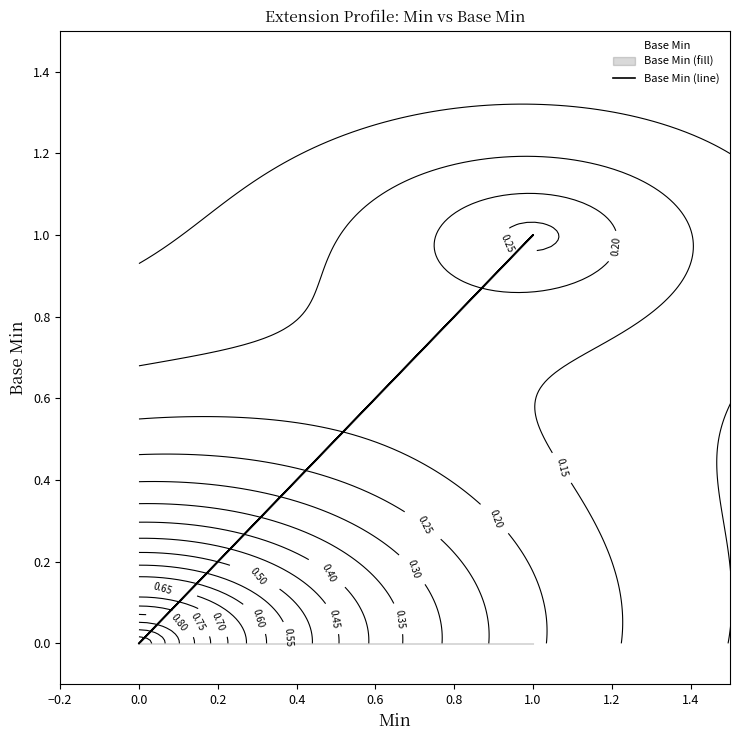

How many series are shown in this chart?

1